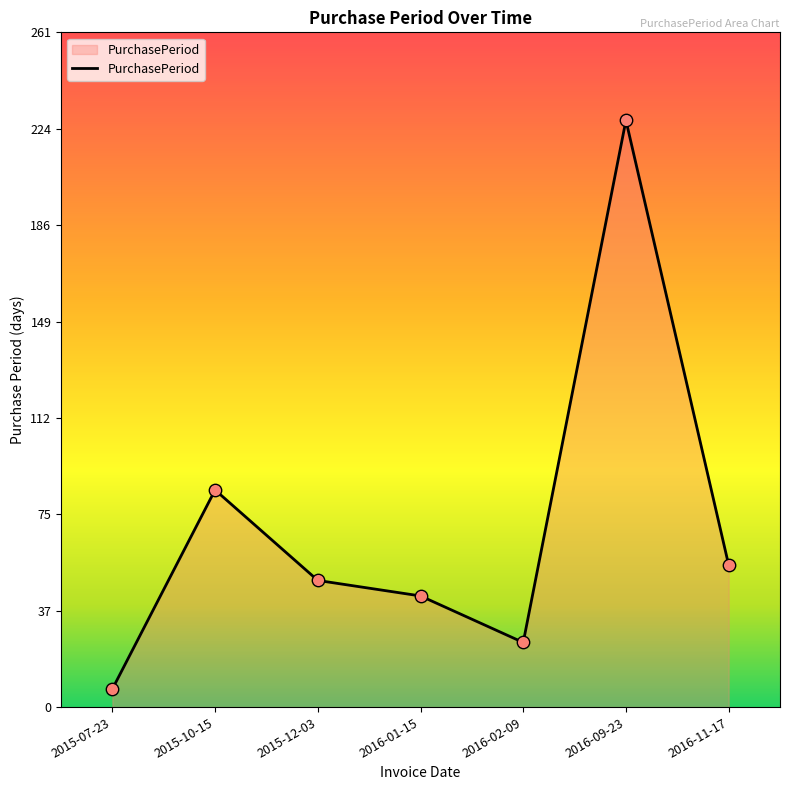

What is the change in value from 2015-07-23 to 2016-11-17?

+48